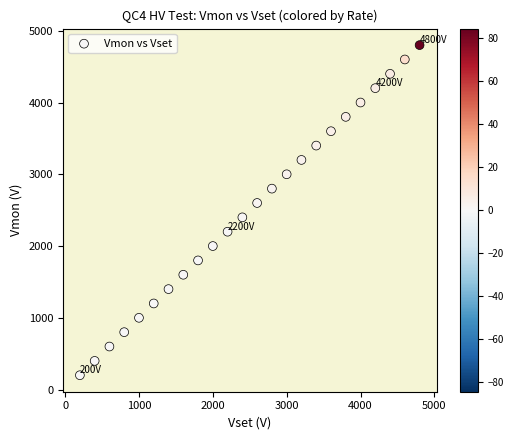

What is the range of X values (max minus min)?

4600.0